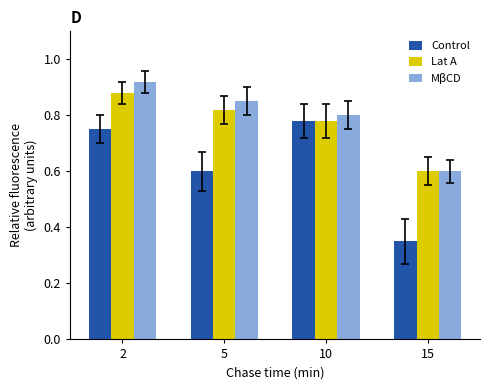

Which label corresponds to the smallest value in the chart?

15